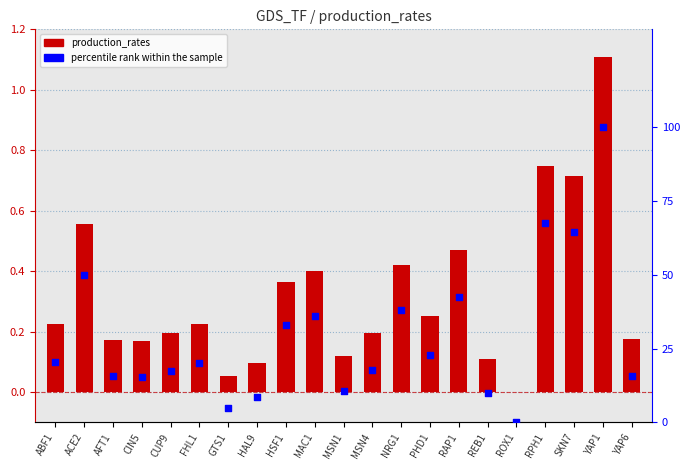

Which series has the largest total across all categories?

percentile rank within the sample